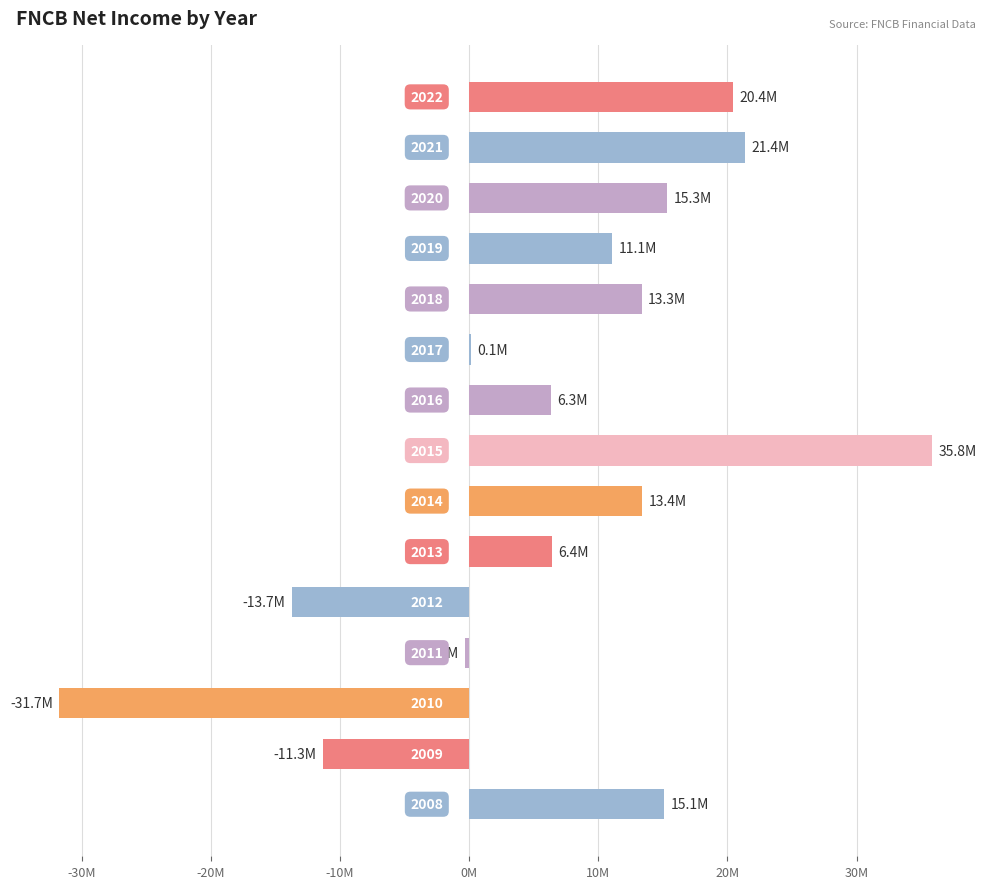

Are the bars horizontal?

Yes